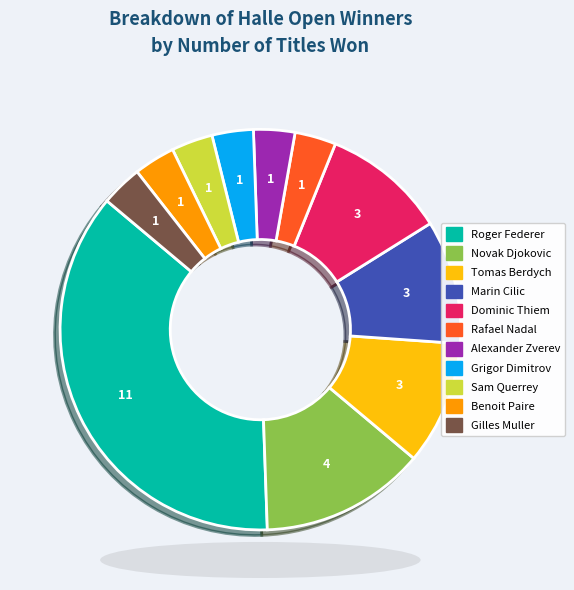

Is the sum of Alexander Zverev and Dominic Thiem greater than half?

No